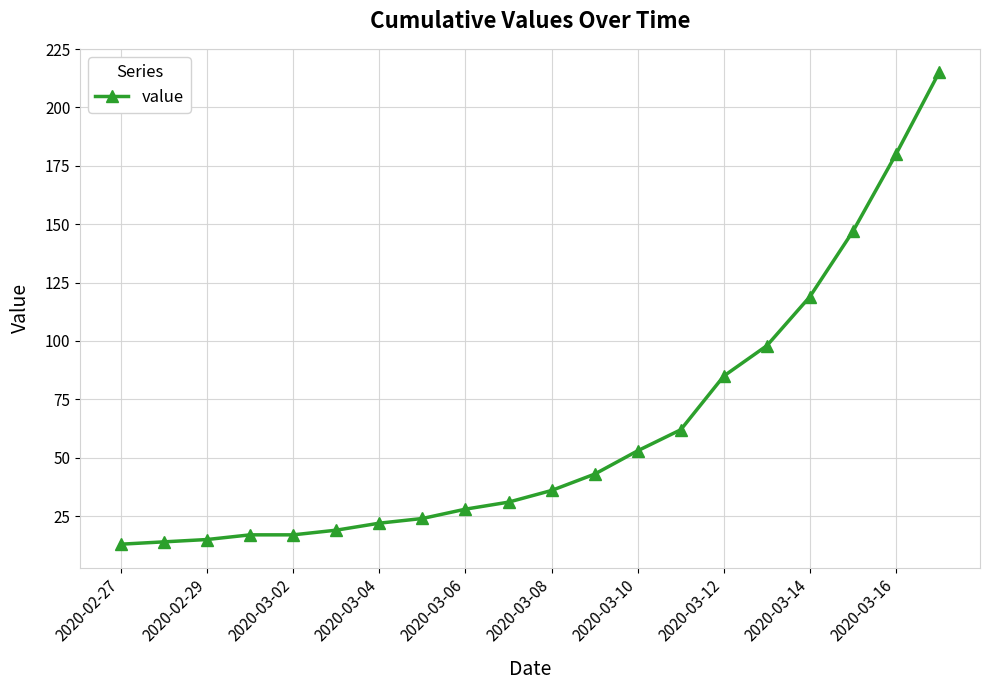

What is the difference between the maximum and minimum values?

202